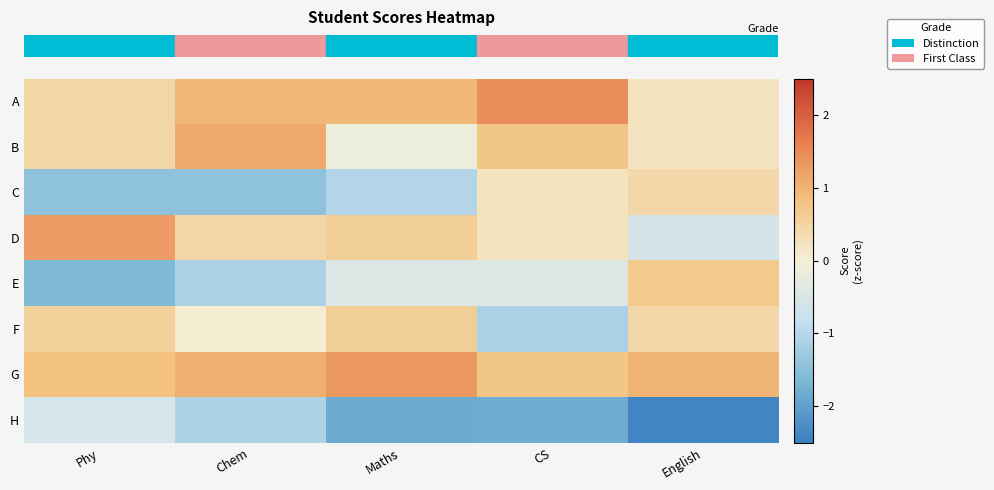

Which has a higher value, Maths or Phy?

Maths